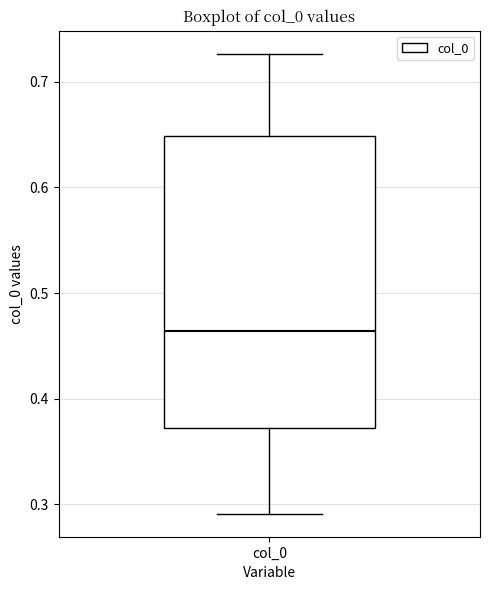

Where is the lower edge of the box for col_0 on the y-axis? The values are not printed on the chart, so give them approximately, as read against the axis.

0.37